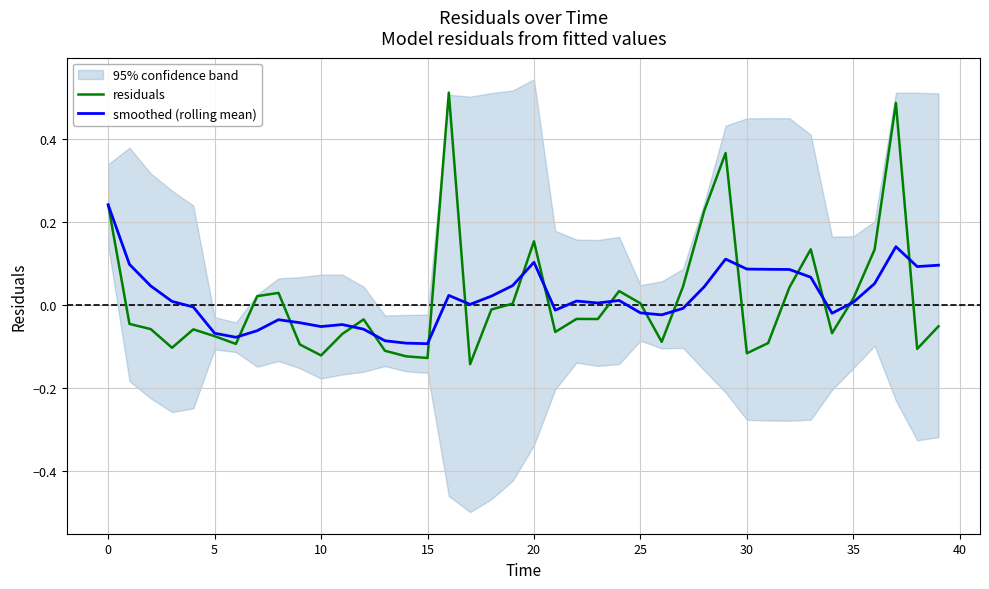

At how many categories does at least one series exceed 0?

27